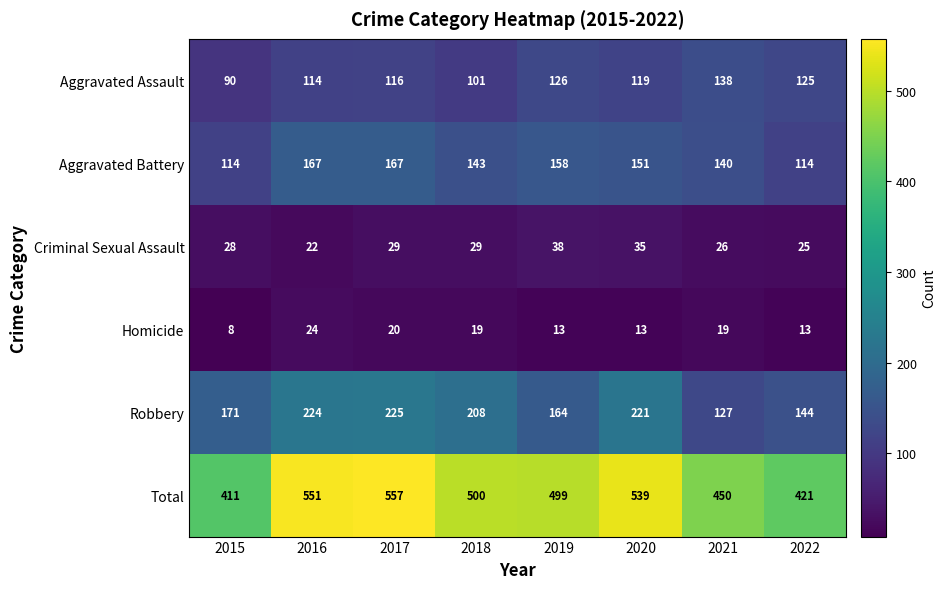

What is the approximate value of Aggravated Battery at 2022, to the nearest 5?

115